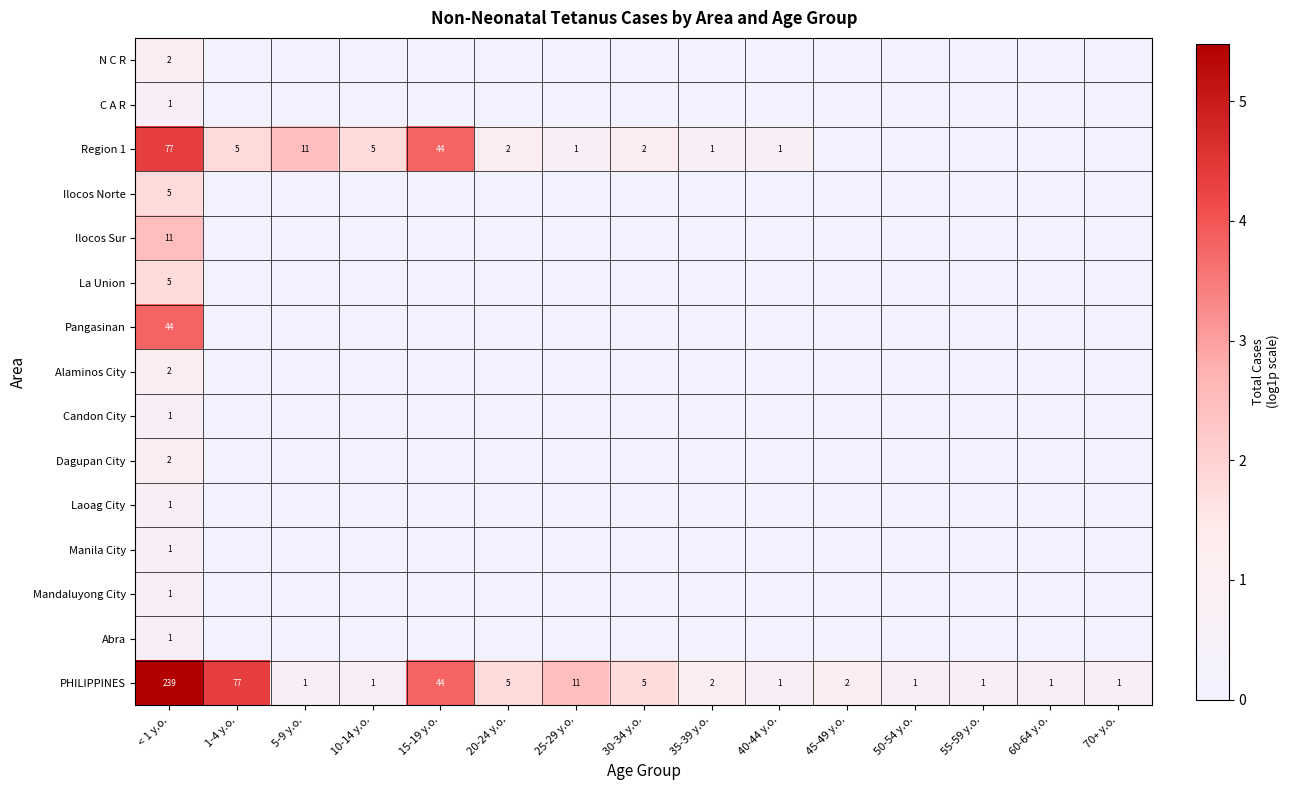

True or false: Region 1 has a value of 2 at 40-44 y.o..

False